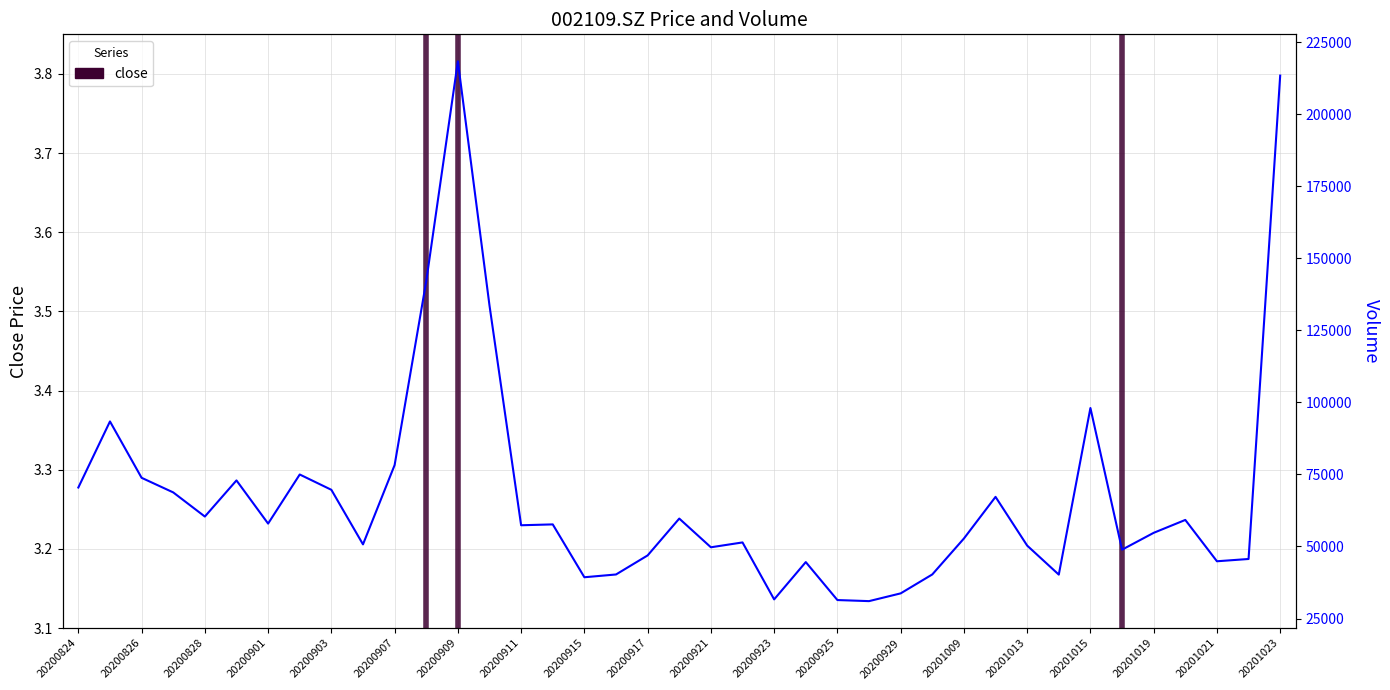

At which category does close reach its first local valley?

20200825